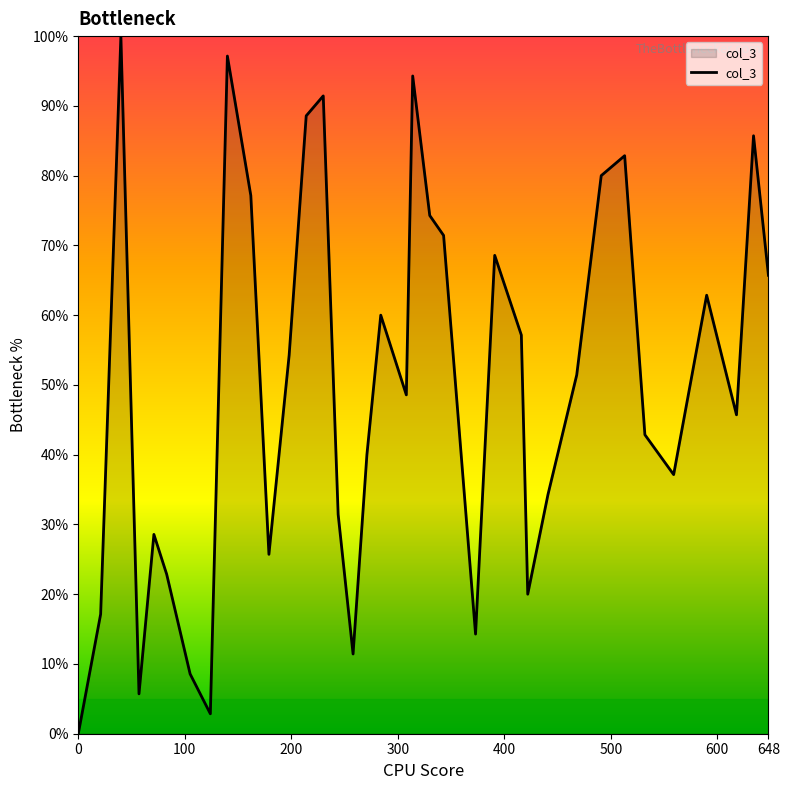

What is the maximum value shown in the chart?

100.0